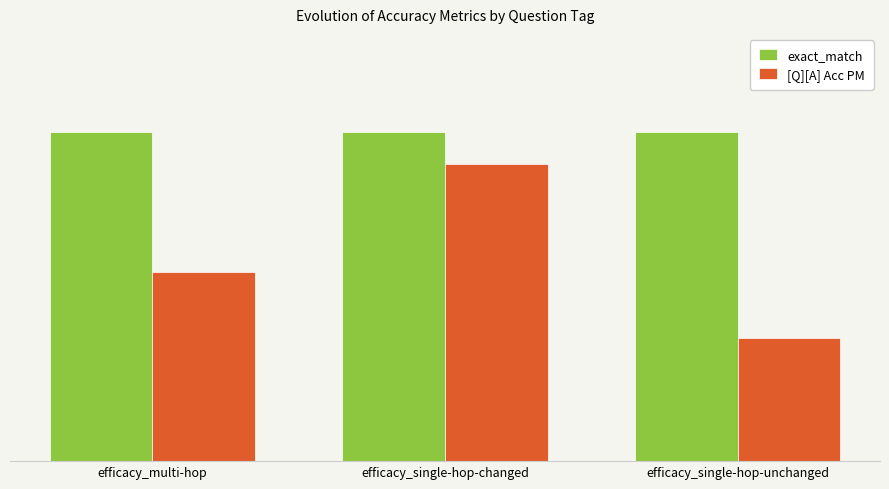

Which category has the highest value in the [Q][A] Acc PM series?

efficacy_single-hop-changed